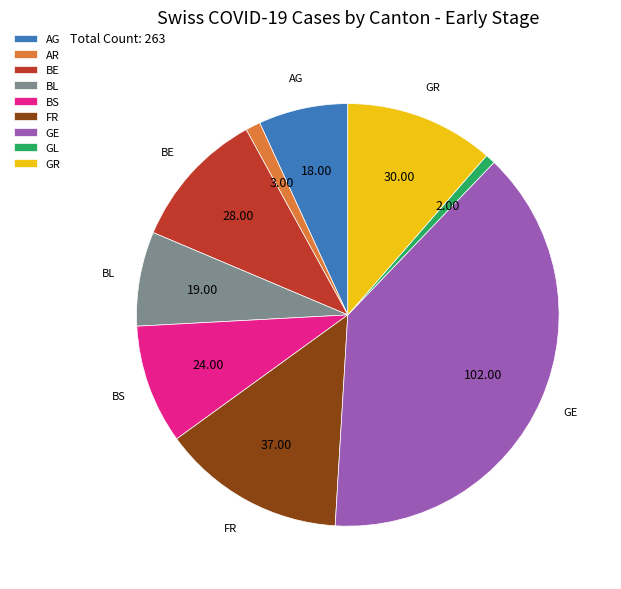

Is there a majority slice in this chart?

No